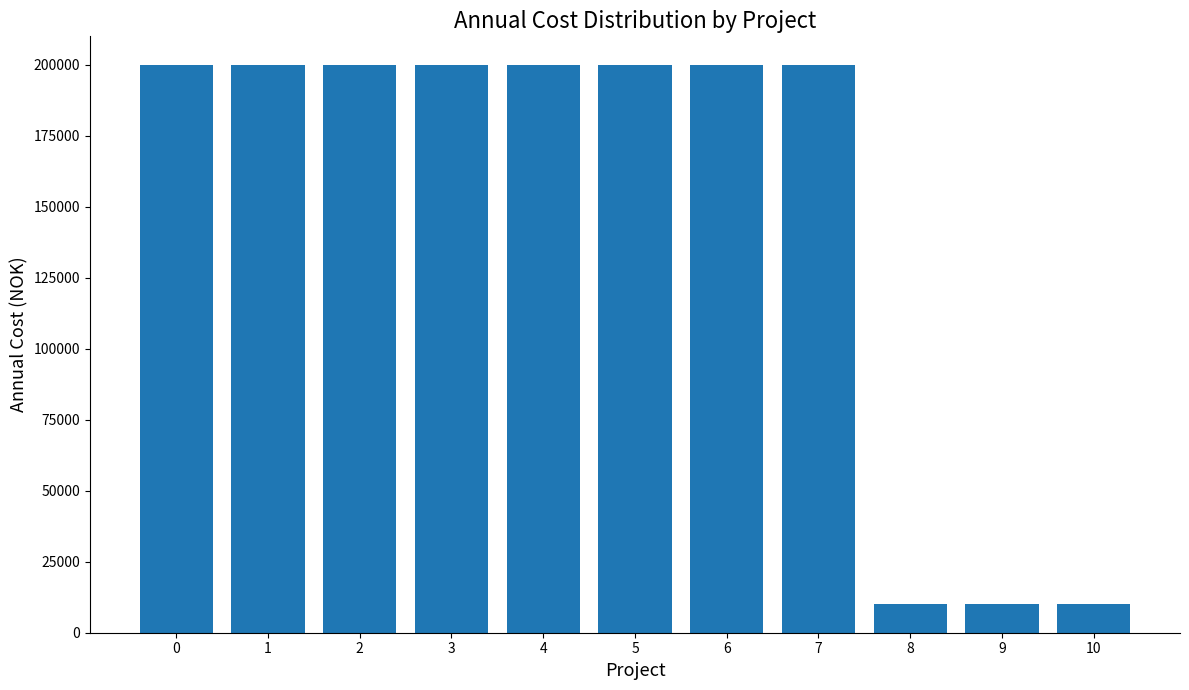

What is the difference between the maximum and second lowest values?

190000